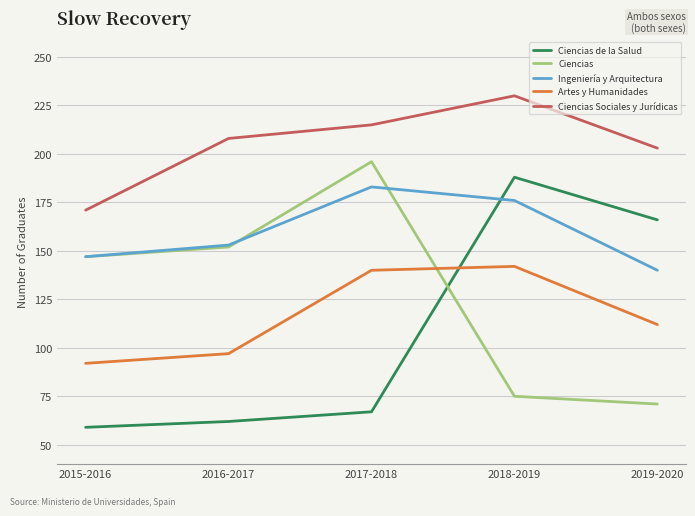

Does the chart have visible grid lines?

Yes